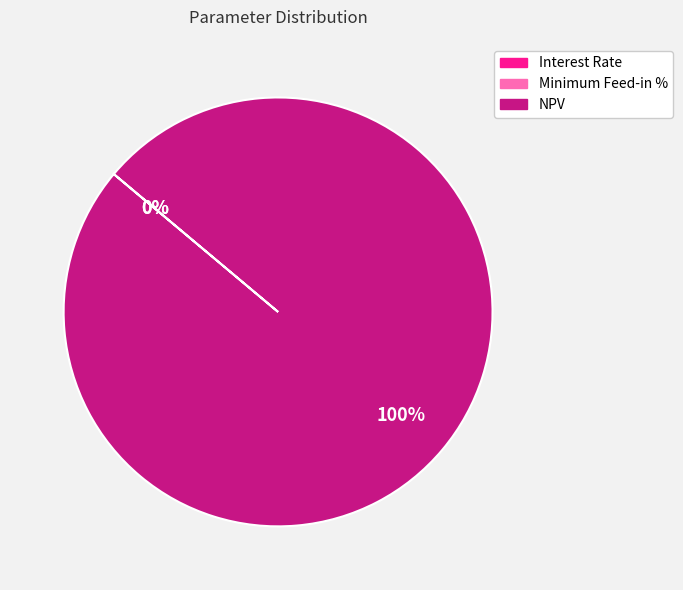

To the nearest percent, what is the average slice percentage?

33%